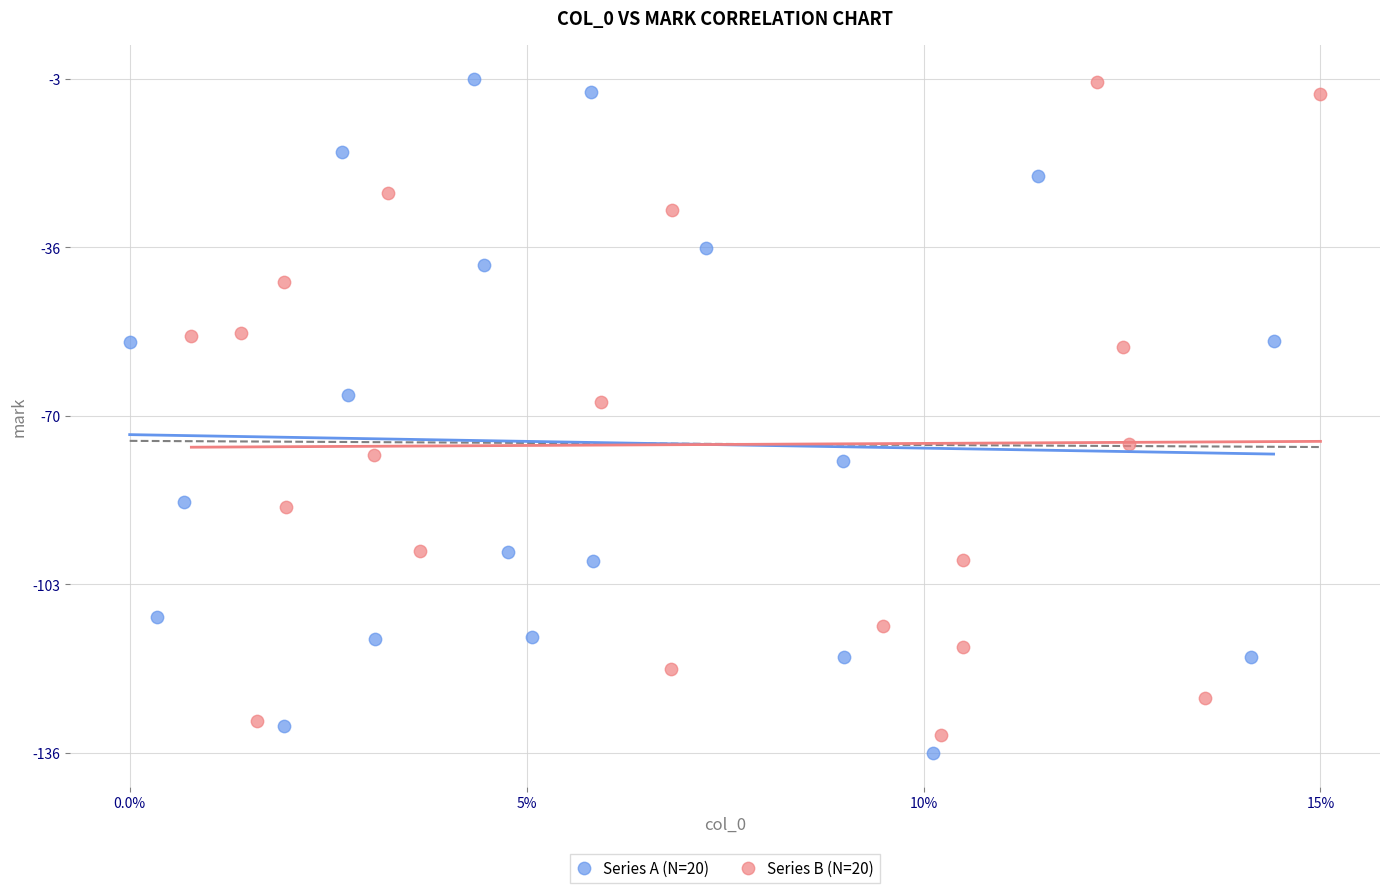

What are all the series names shown in the legend?

Series A (N=20), Series B (N=20)